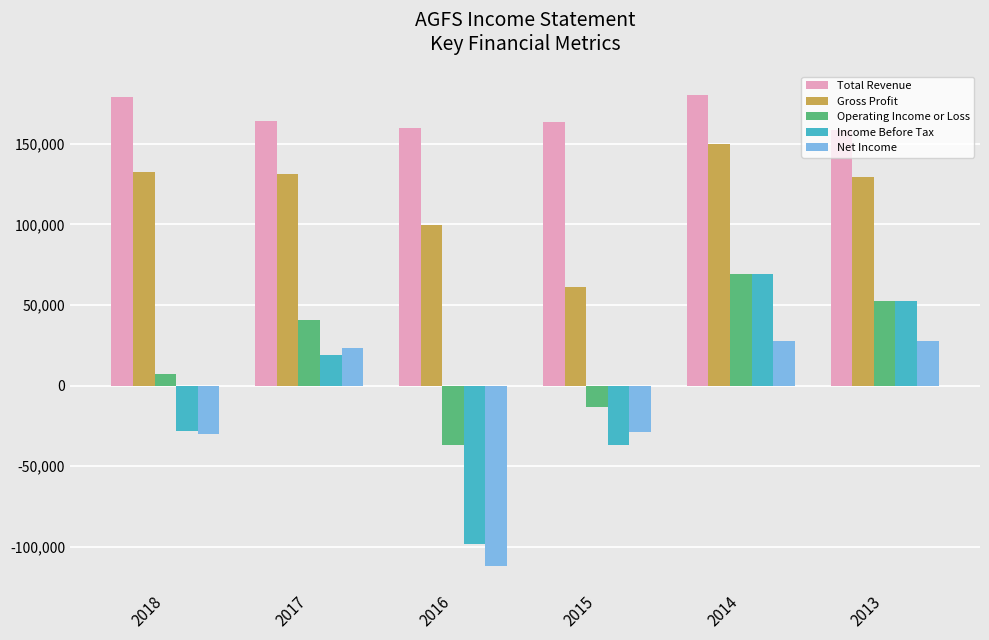

What is the spread (max minus min) of values at 2017?

145000